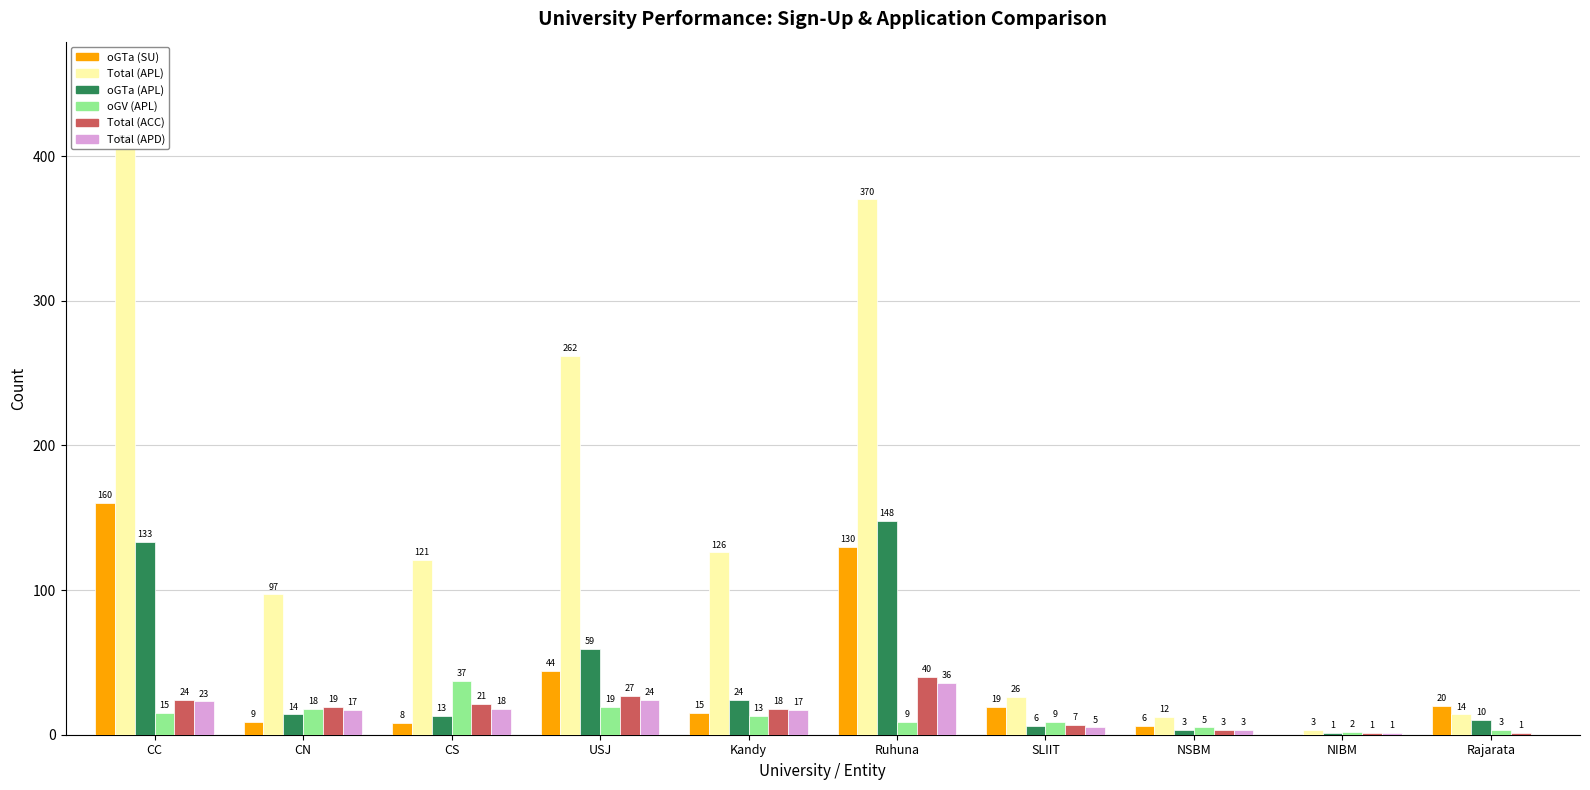

What is the difference between the maximum and second lowest values in the oGTa (SU) series?

154